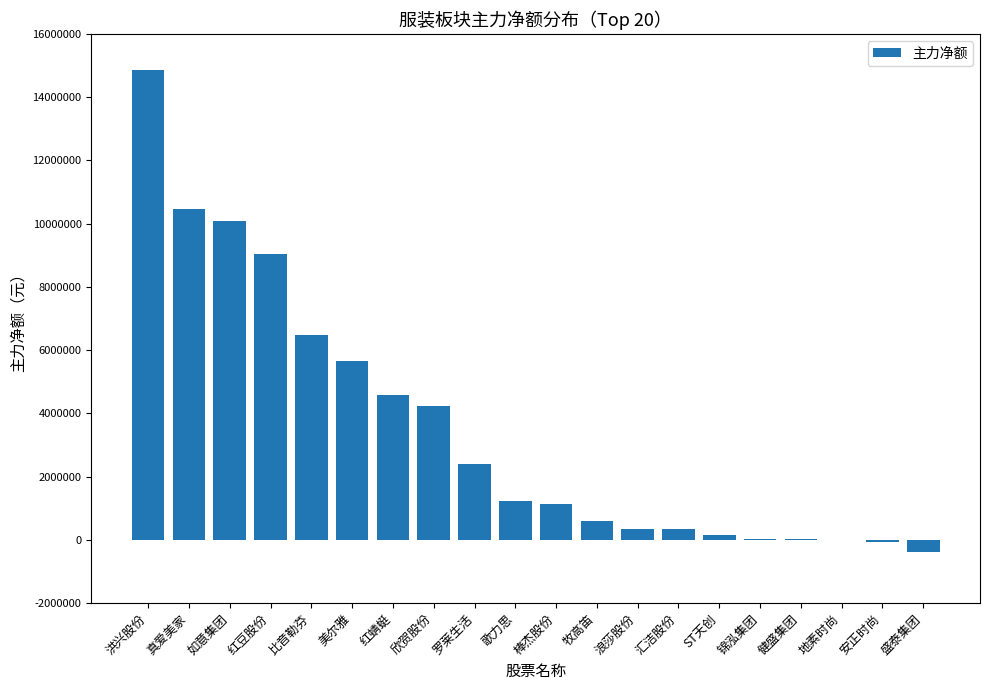

How many series are shown in this chart?

1